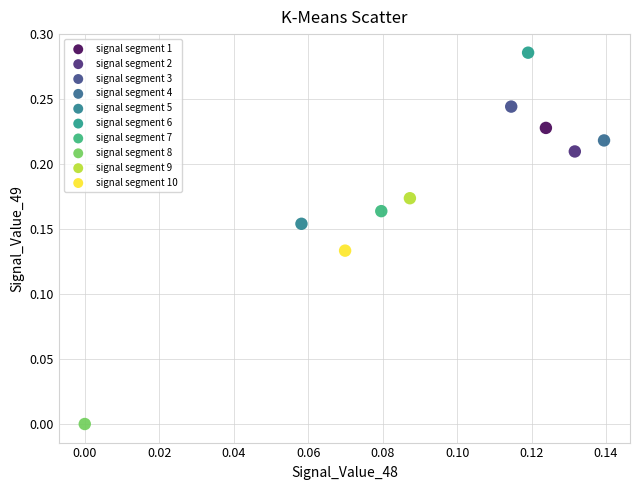

What are all the series names shown in the legend?

signal segment 1, signal segment 2, signal segment 3, signal segment 4, signal segment 5, signal segment 6, signal segment 7, signal segment 8, signal segment 9, signal segment 10